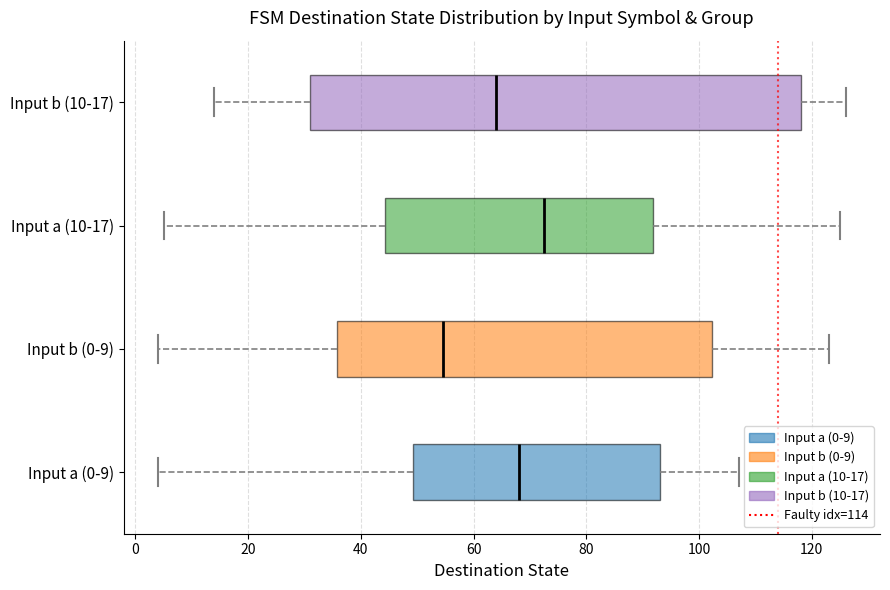

Reading bottom to top, transcribe this box plot: for each box, give where its median line is, the range the box spans, and where its two whiskers end, as read against the x-axis. The values are not printed on the chart, so give them approximately, as read against the axis.

Input a (0-9): median 68, box 50 to 94, whiskers 4 to 108
Input b (0-9): median 54, box 36 to 102, whiskers 4 to 124
Input a (10-17): median 72, box 44 to 92, whiskers 6 to 126
Input b (10-17): median 64, box 32 to 118, whiskers 14 to 126